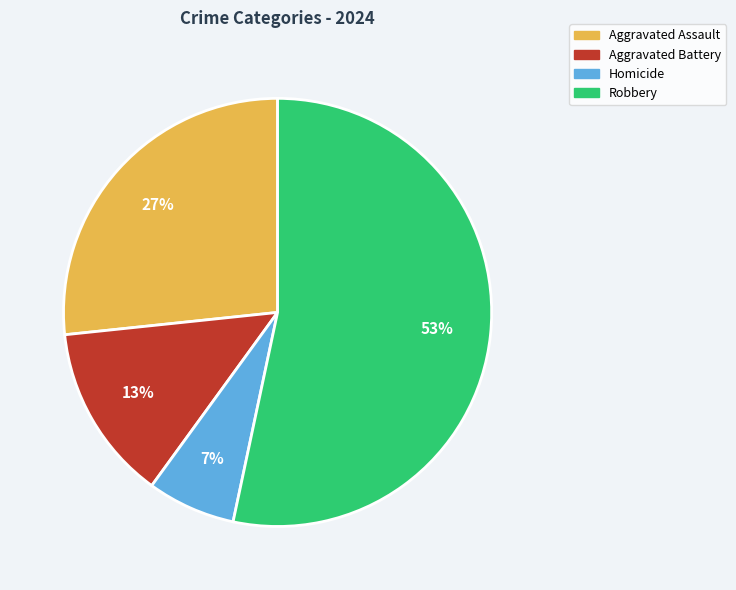

Which has a higher value, Robbery or Aggravated Assault?

Robbery